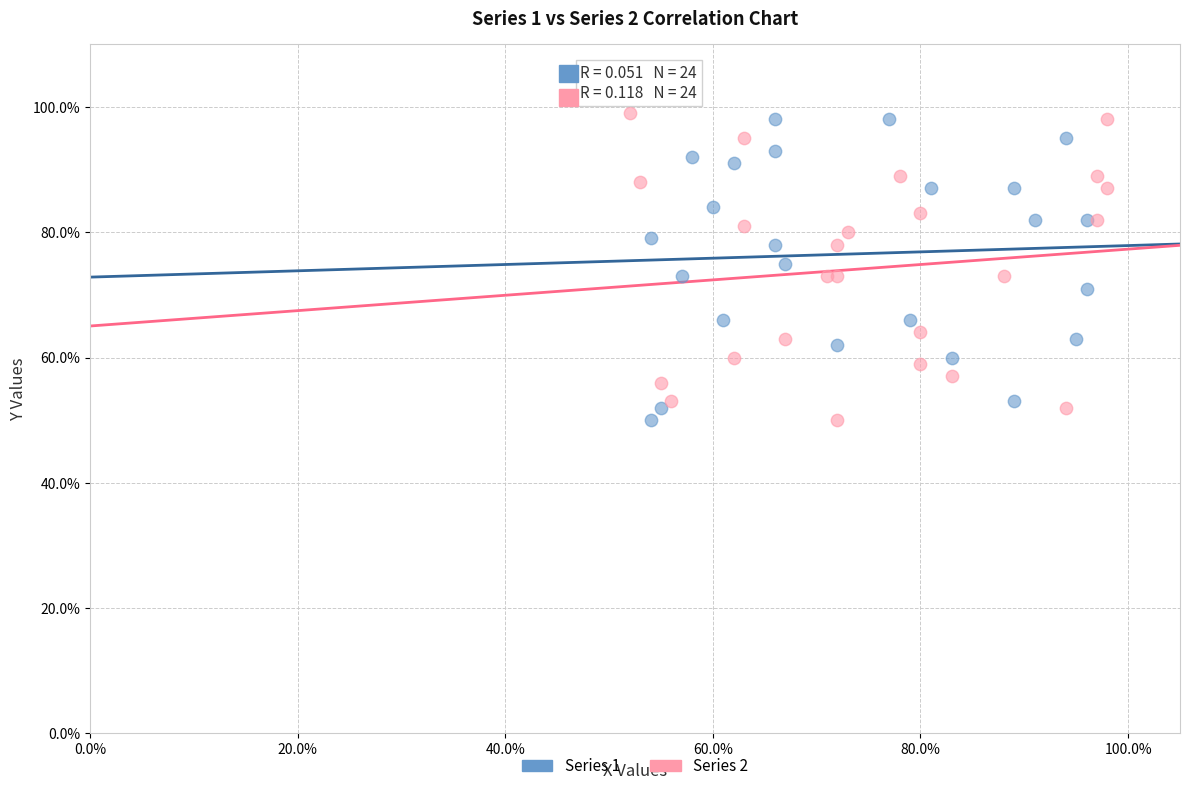

What are all the series names shown in the legend?

Series 1, Series 2